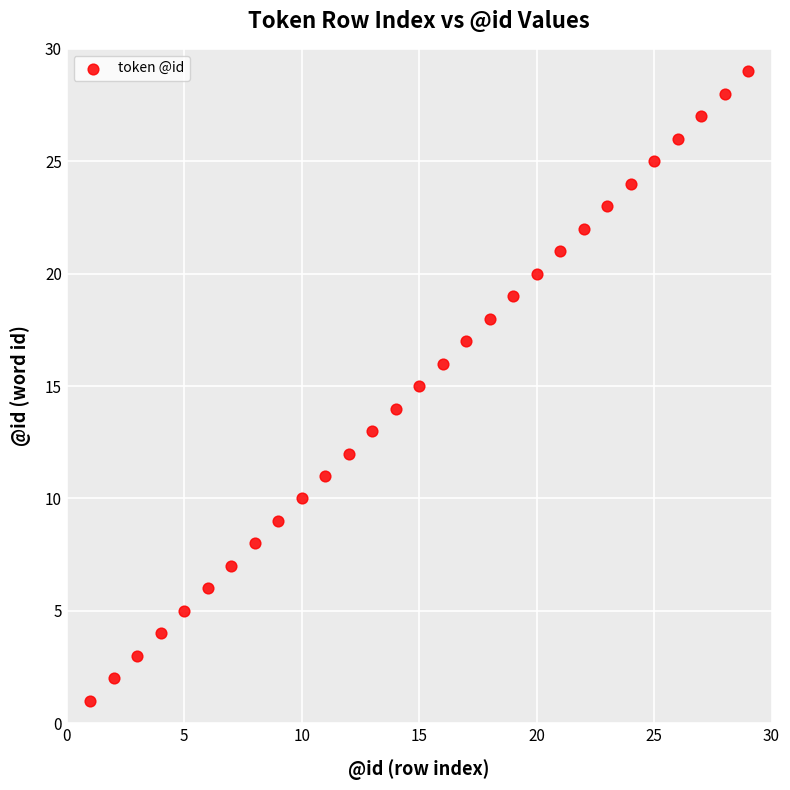

What is the range of X values (max minus min)?

28